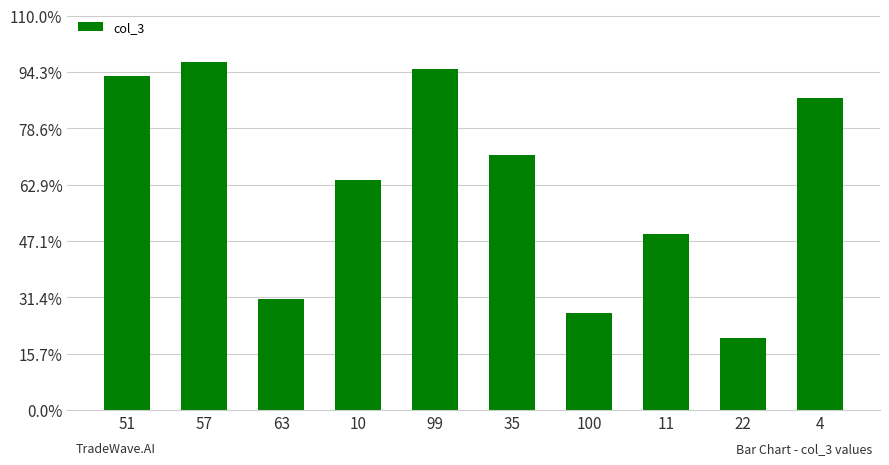

Rank the categories by value from highest to lowest.

57, 99, 51, 4, 35, 10, 11, 63, 100, 22